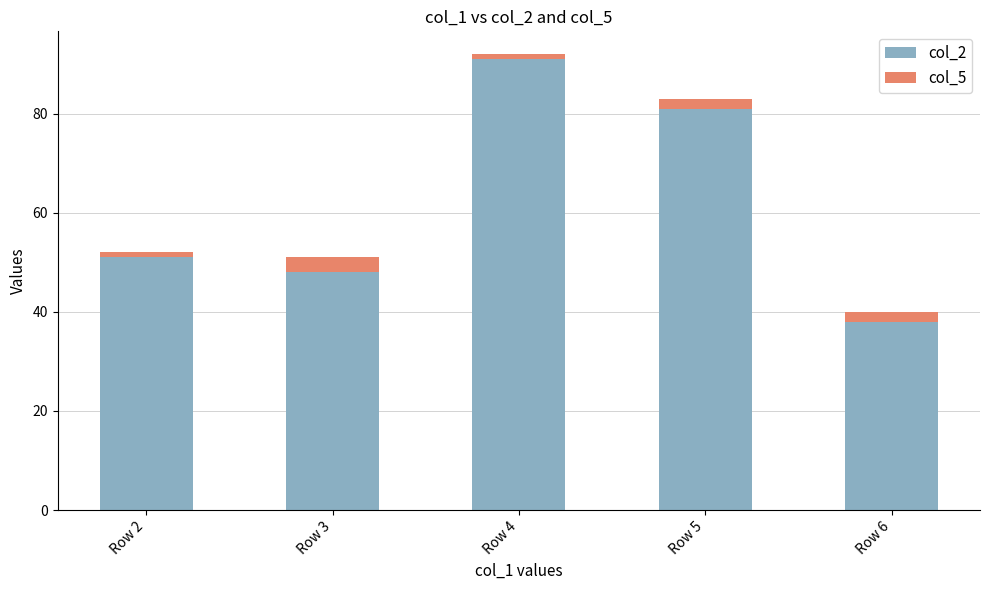

What is the total value across all series at Row 6?

40